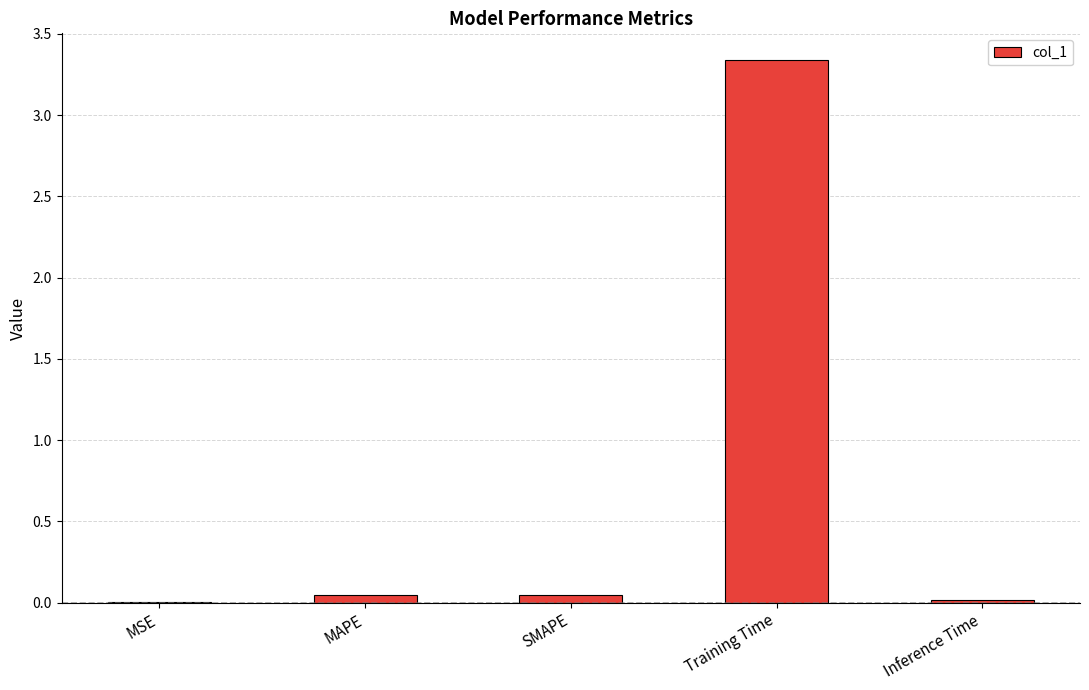

Which has a higher value, MAPE or Training Time?

Training Time